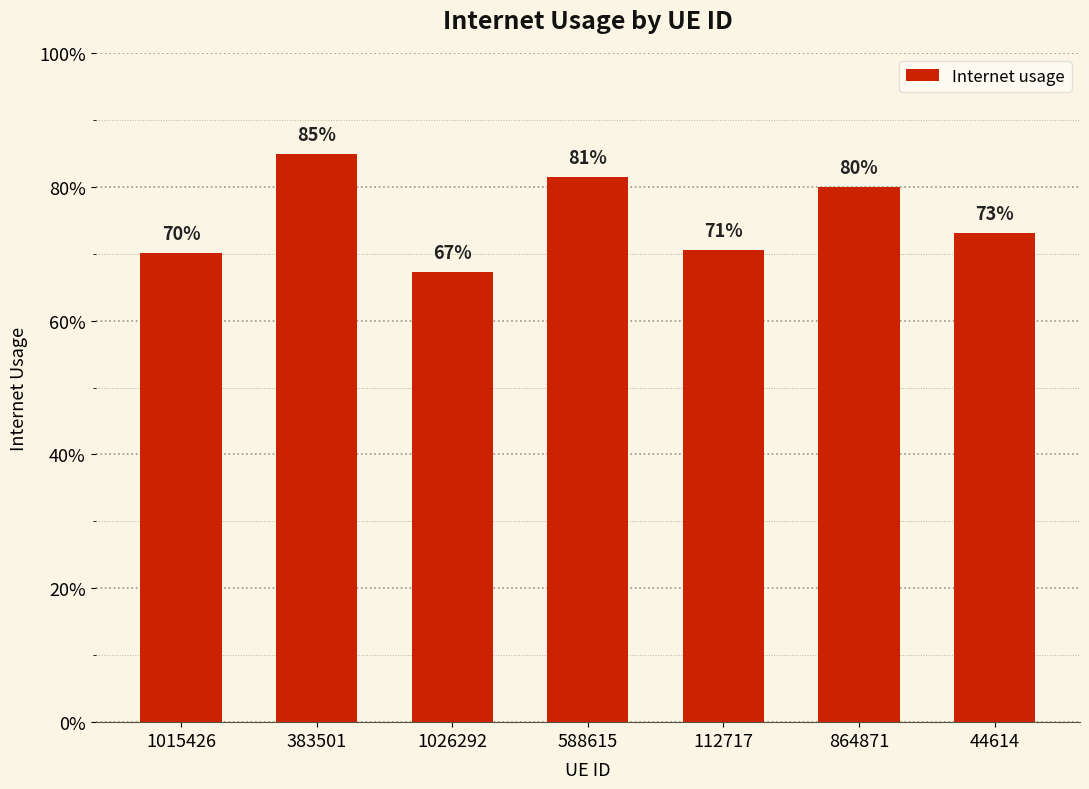

What is the sum of the values at 1015426 and 864871?

1.5